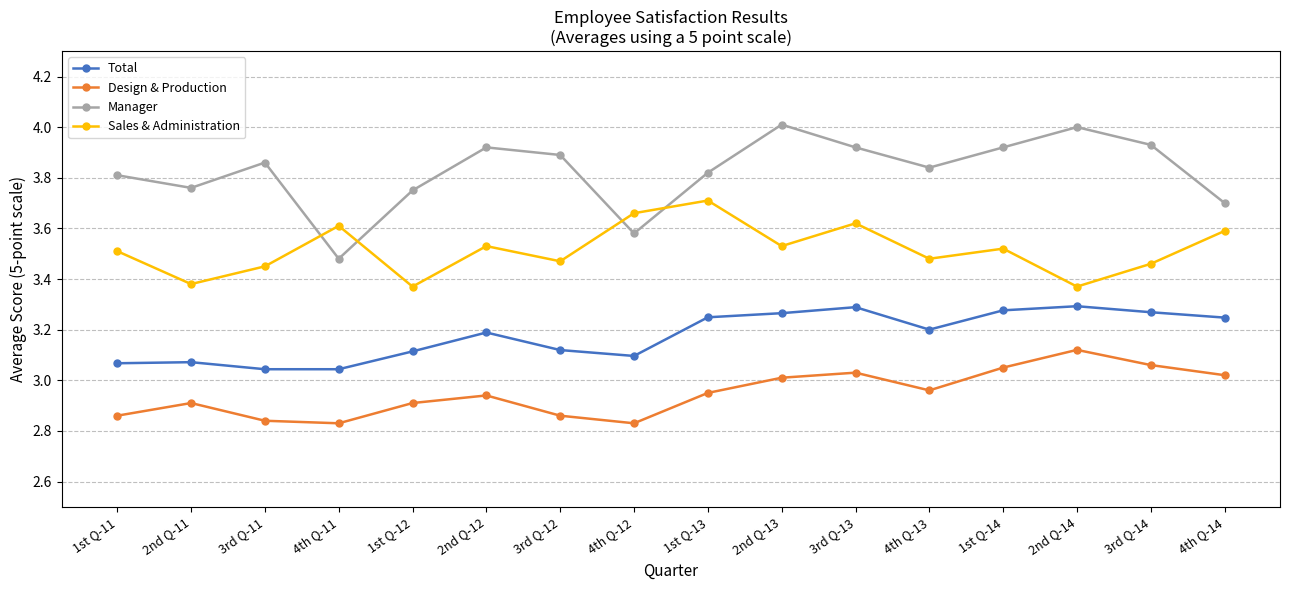

At which label does Design & Production reach its peak?

2nd Q-14